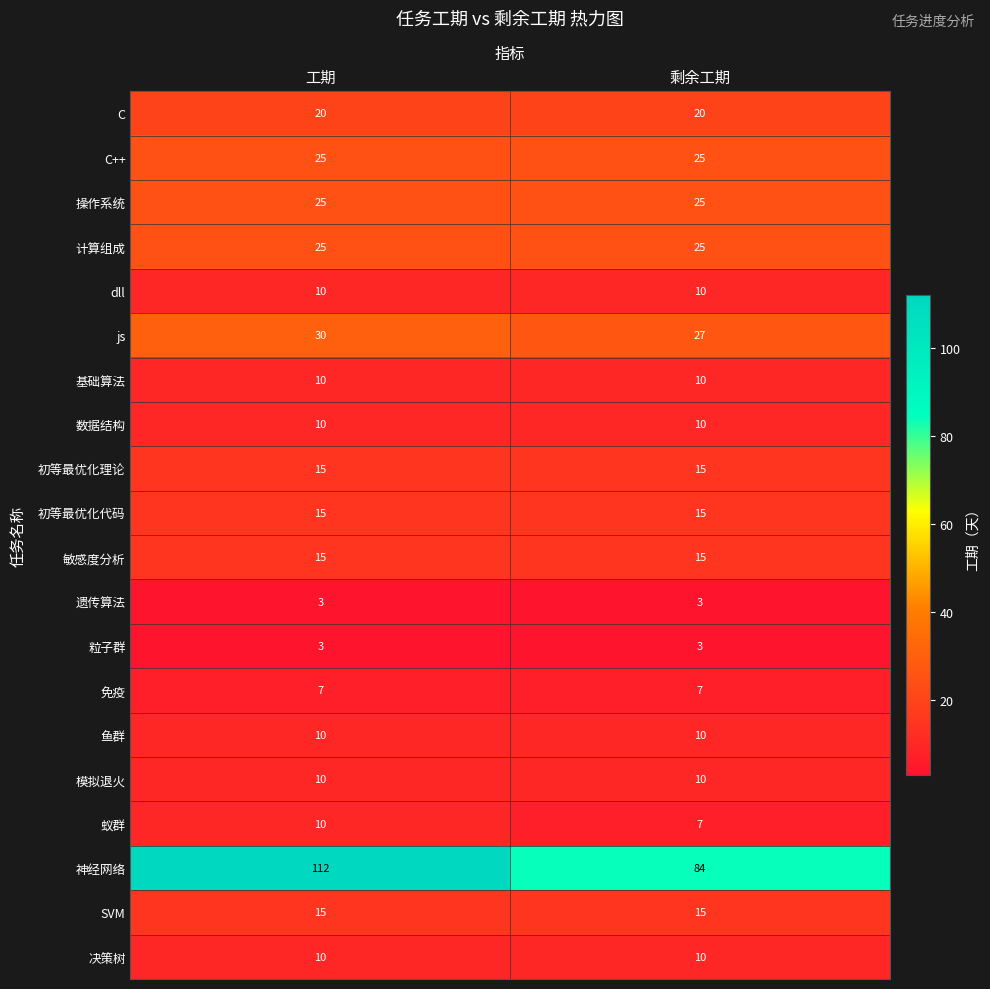

True or false: 免疫 has a value of 7 at 工期.

True